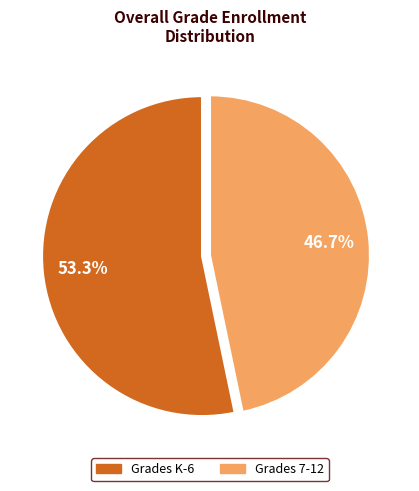

Is there a majority slice in this chart?

Yes